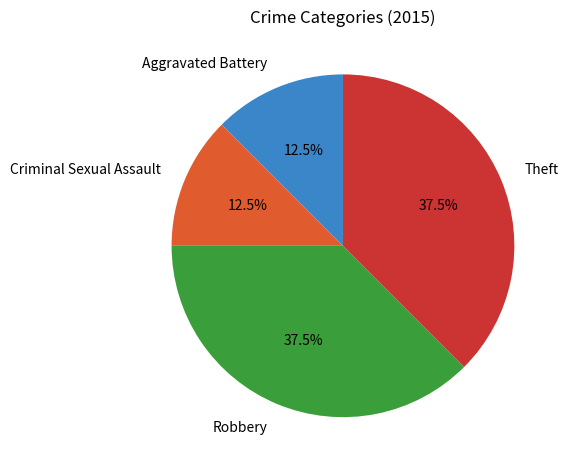

Does Criminal Sexual Assault represent more than half of the total?

No